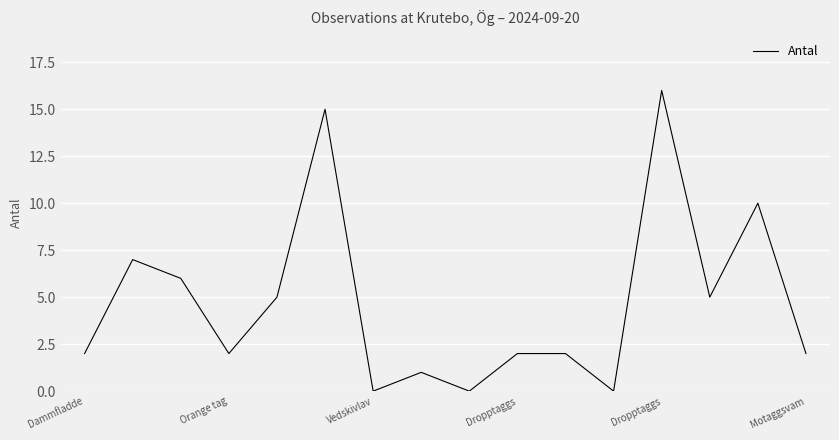

What is the difference between the maximum and minimum values?

16